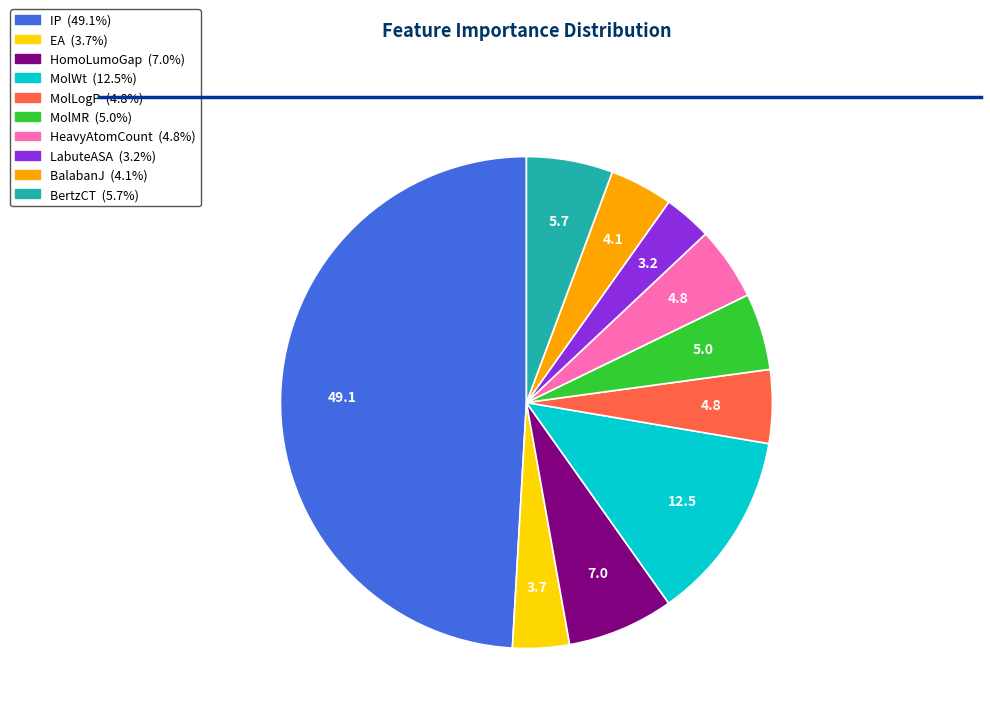

Between LabuteASA and MolWt, which is larger?

MolWt